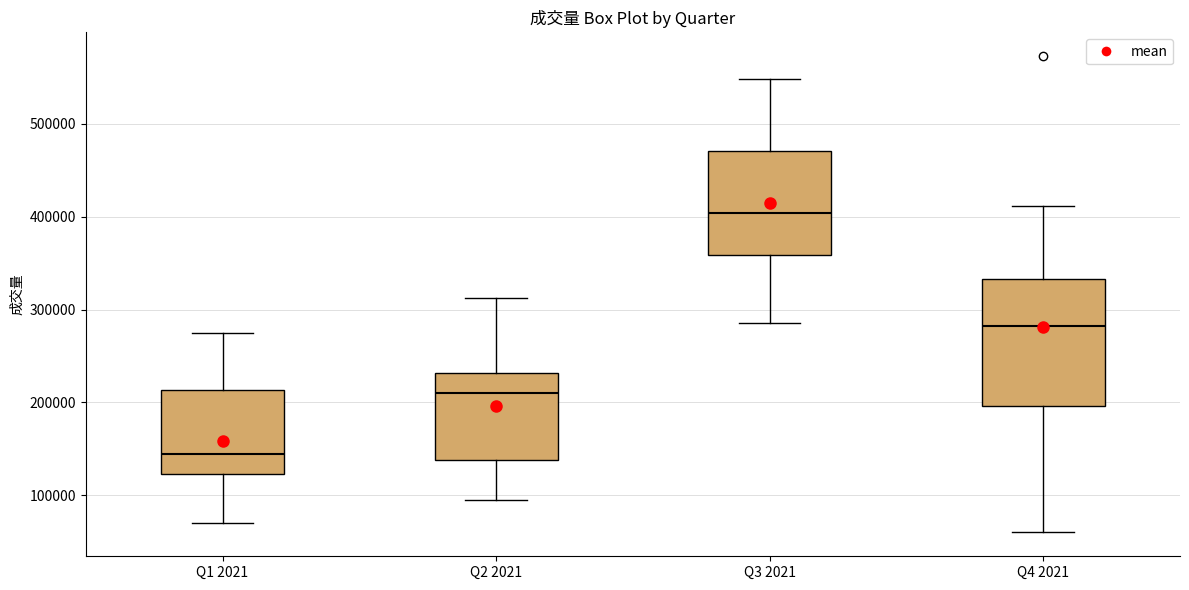

Reading left to right, read every box against the y-axis: the position of its median line, the range the box covers, and the ends of its whiskers. The values are not printed on the chart, so give them approximately, as read against the axis.

Q1 2021: median 140000, box 120000 to 210000, whiskers 70000 to 270000
Q2 2021: median 210000, box 140000 to 230000, whiskers 90000 to 310000
Q3 2021: median 400000, box 360000 to 470000, whiskers 290000 to 550000
Q4 2021: median 280000, box 200000 to 330000, whiskers 60000 to 410000